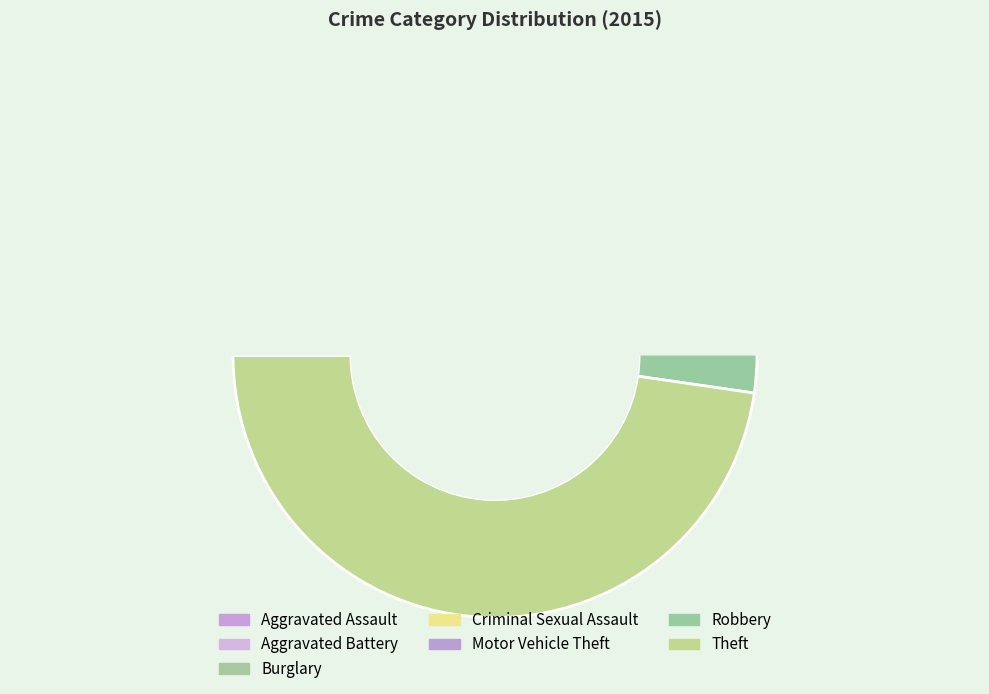

To the nearest percent, what is the average slice percentage?

14%